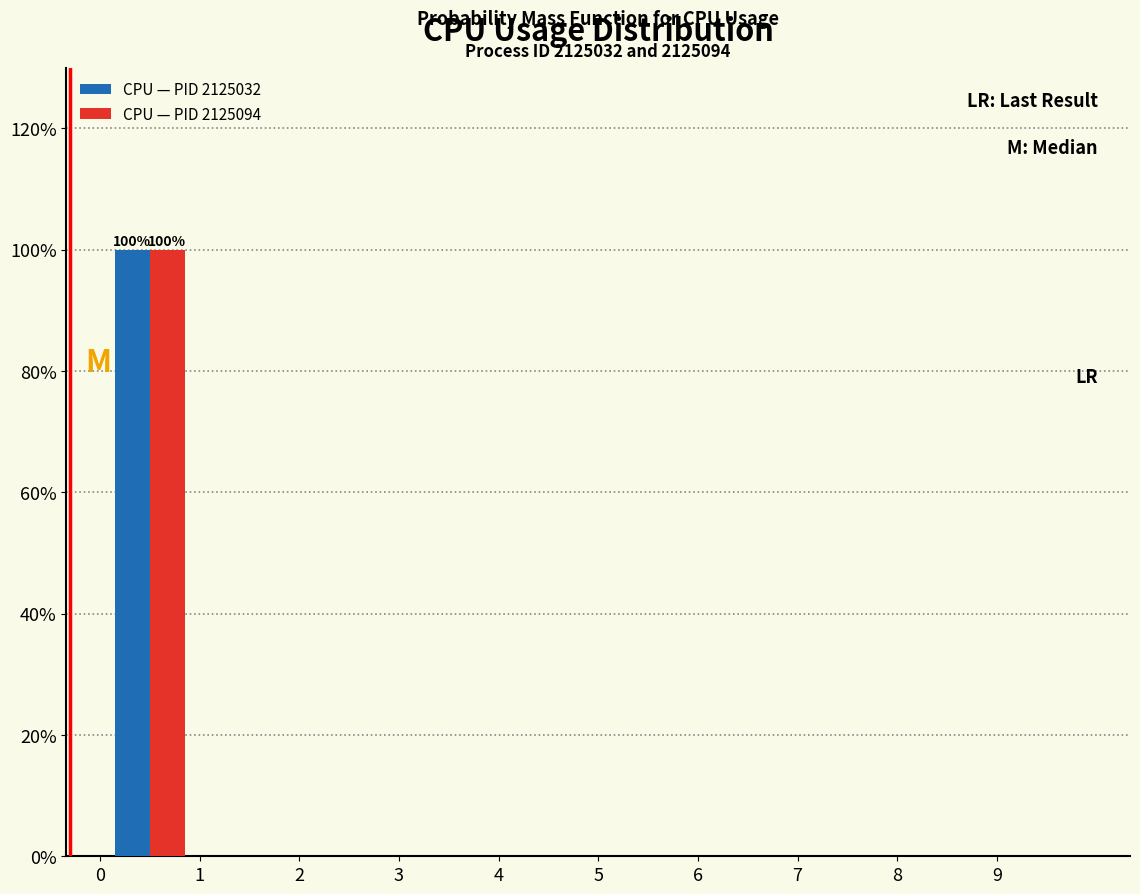

In the CPU — PID 2125094 series, which range on the x-axis has the tallest bar?

0 to 1